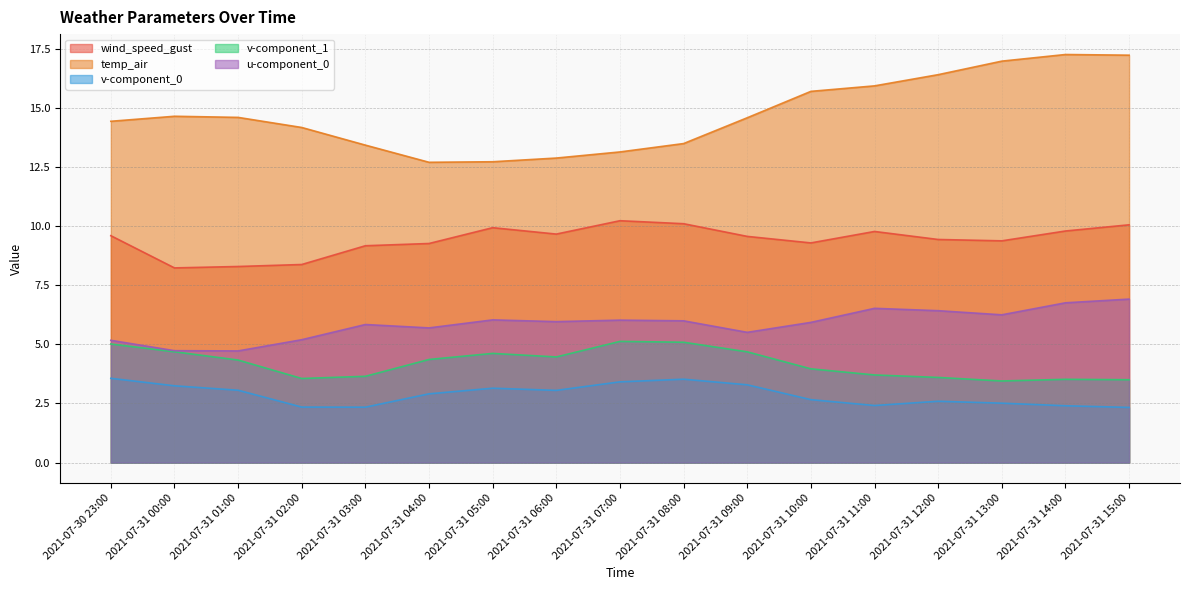

True or false: wind_speed_gust and u-component_0 cross at least once.

False